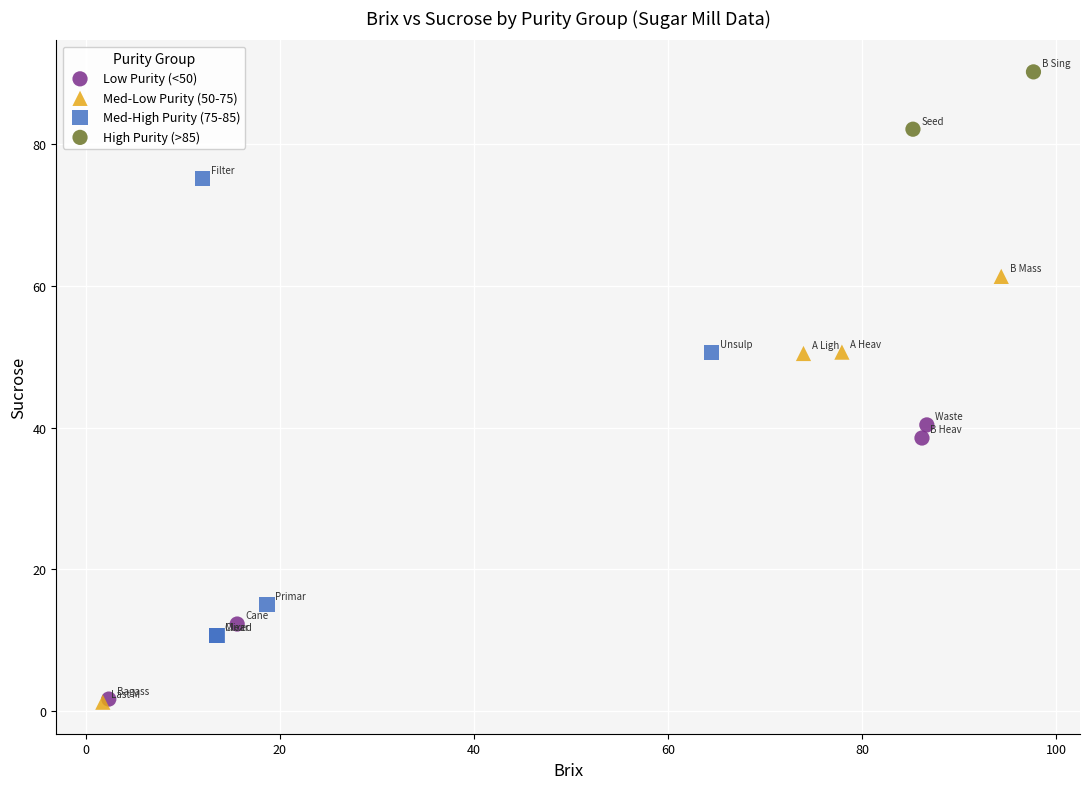

What are all the series names shown in the legend?

Low Purity (<50), Med-Low Purity (50-75), Med-High Purity (75-85), High Purity (>85)